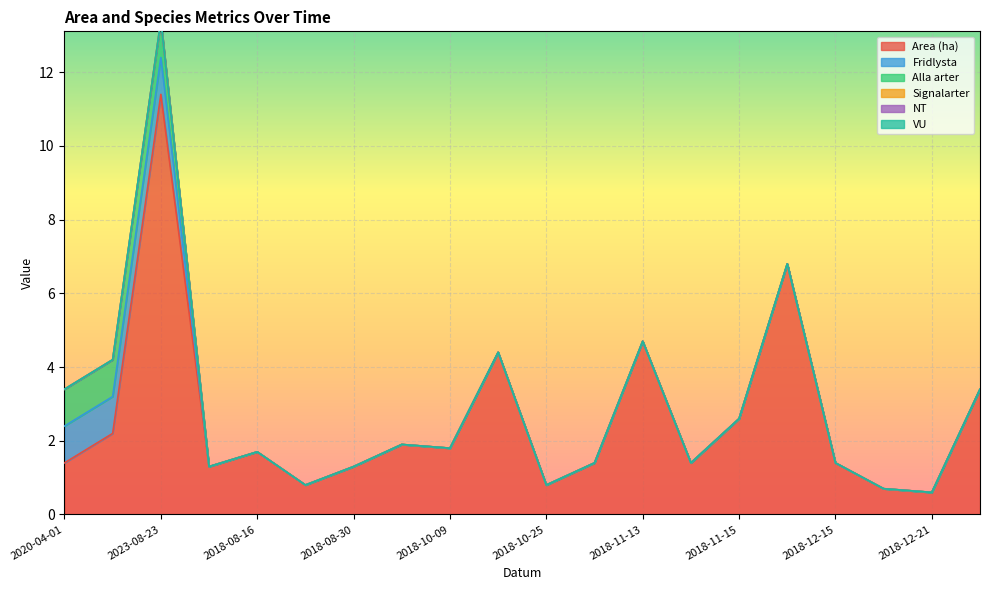

Between 2018-10-09 and 2020-04-01, which is larger?

2018-10-09